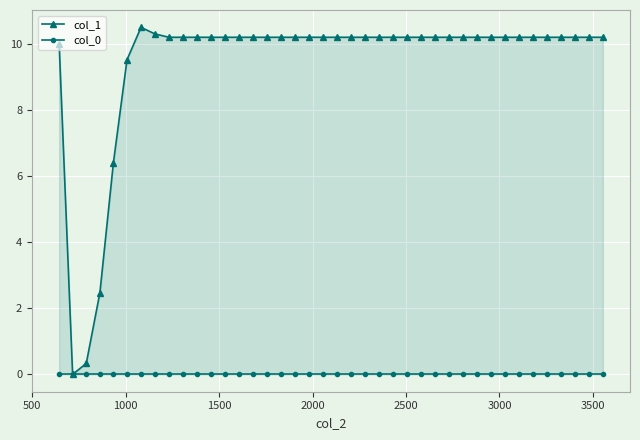

Reading left to right, transcribe all the data shown in this chart.

col_1: 10.0	0.0	0.3	2.5	6.4	9.5	10.5	10.3	10.2	10.2	10.2	10.2	10.2	10.2	10.2	10.2	10.2	10.2	10.2	10.2	10.2	10.2	10.2	10.2	10.2	10.2	10.2	10.2	10.2	10.2	10.2	10.2	10.2	10.2	10.2	10.2	10.2	10.2	10.2	10.2
col_0: 0.0	0.0	0.0	0.0	0.0	0.0	0.0	0.0	0.0	0.0	0.0	0.0	0.0	0.0	0.0	0.0	0.0	0.0	0.0	0.0	0.0	0.0	0.0	0.0	0.0	0.0	0.0	0.0	0.0	0.0	0.0	0.0	0.0	0.0	0.0	0.0	0.0	0.0	0.0	0.0